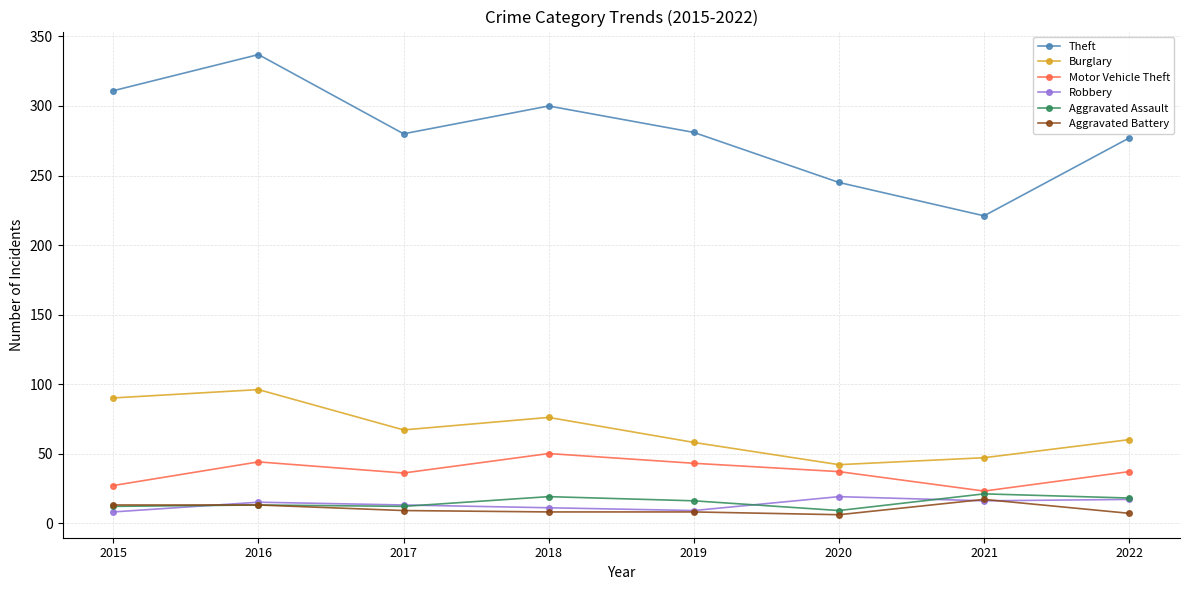

Does the chart have visible grid lines?

Yes